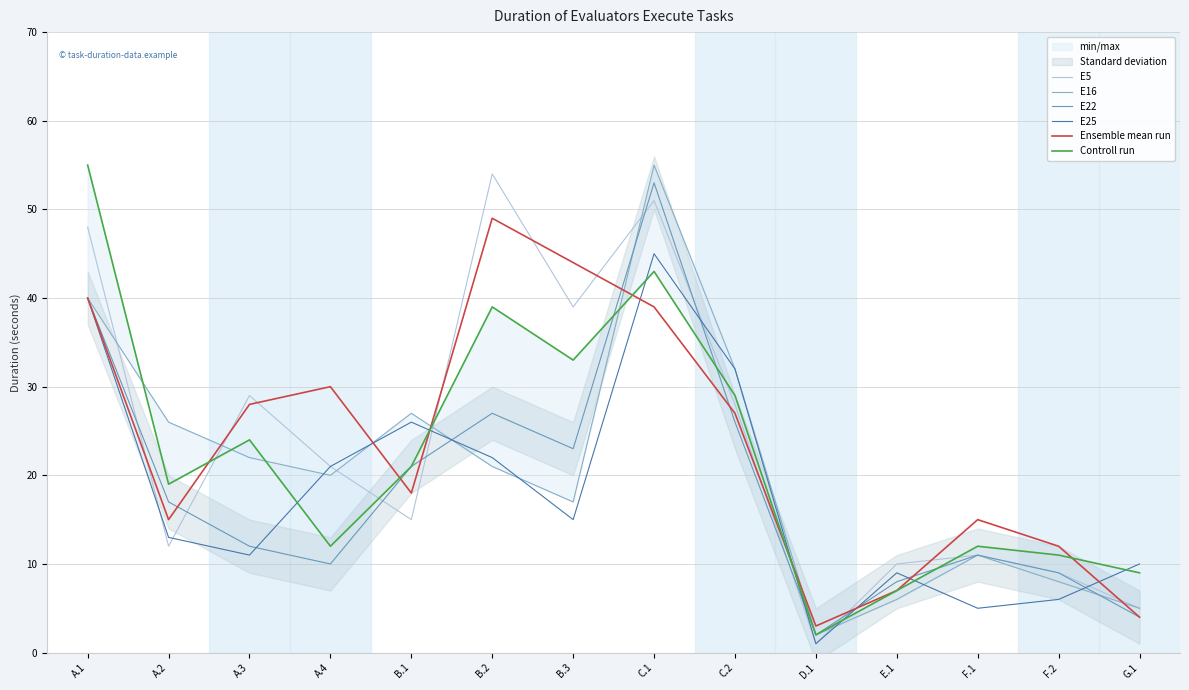

What is the maximum value shown in the chart?

55